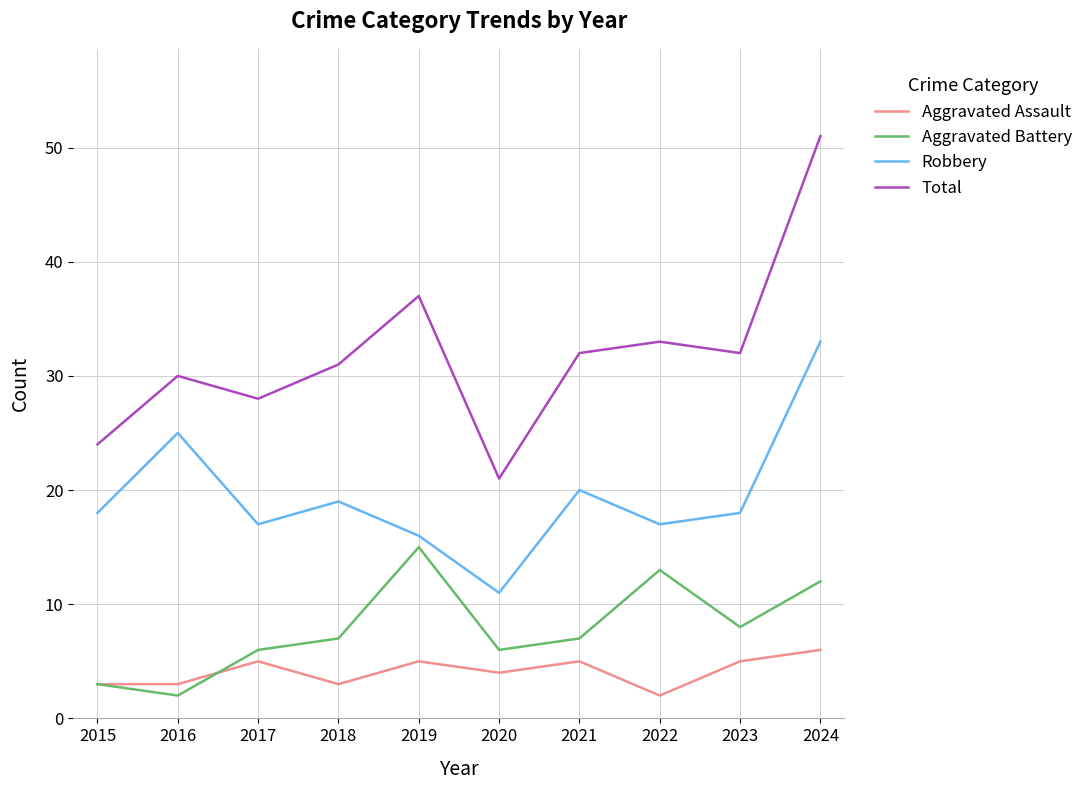

True or false: Total has a value of 30 at 2016.

True